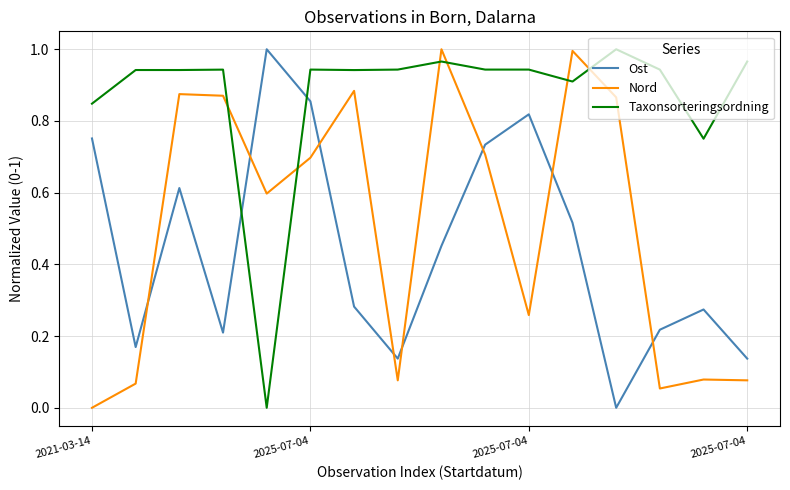

Which series has the largest total across all categories?

Taxonsorteringsordning